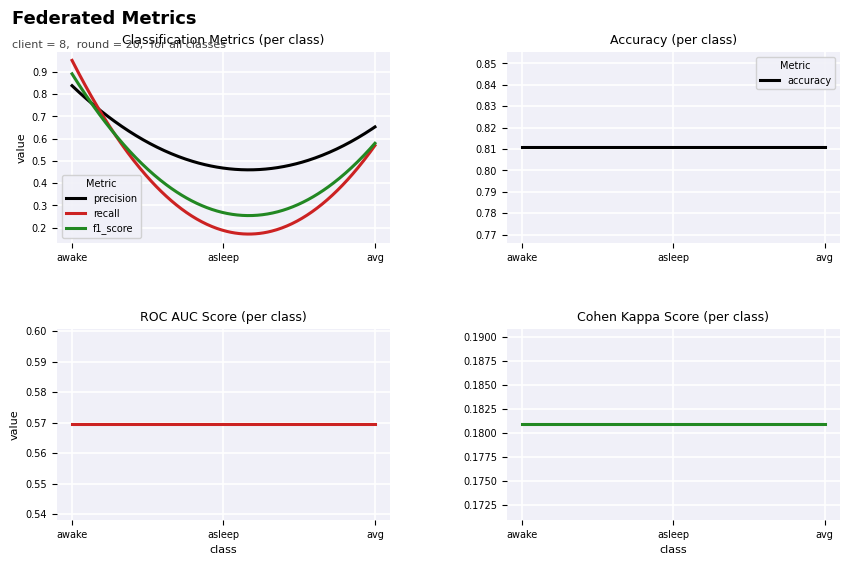

Reading left to right, extract all data points from this chart.

precision: awake=0.8	asleep=0.5	avg=0.7
recall: awake=1.0	asleep=0.2	avg=0.6
f1_score: awake=0.9	asleep=0.3	avg=0.6
accuracy: awake=0.8	asleep=0.8	avg=0.8
roc_auc_score: awake=0.6	asleep=0.6	avg=0.6
cohen_kappa: awake=0.2	asleep=0.2	avg=0.2